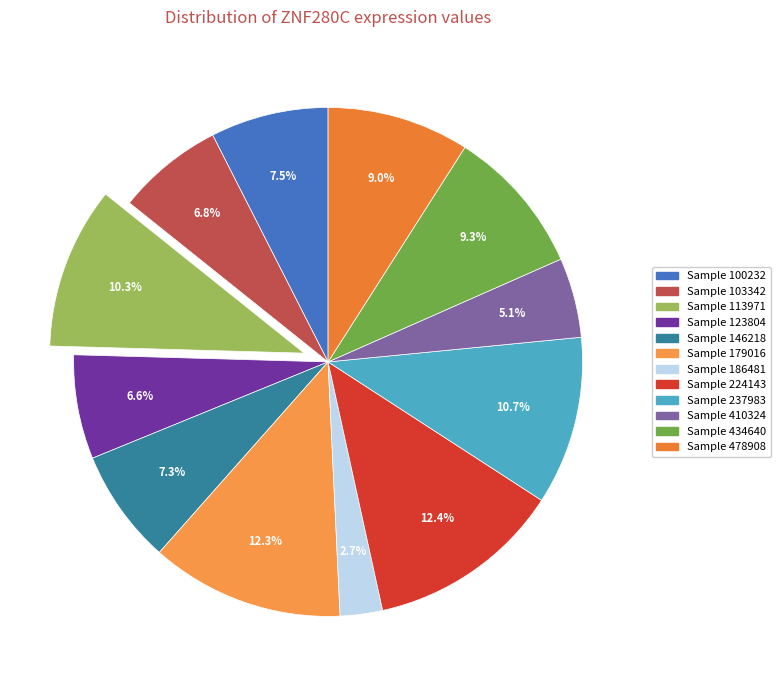

How many slices are in this pie chart?

12